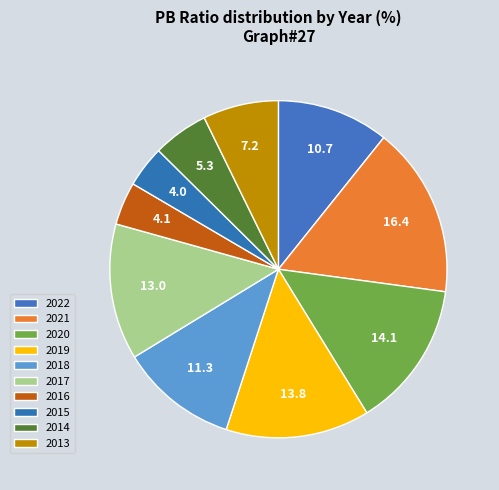

How many segments does this pie chart have?

10